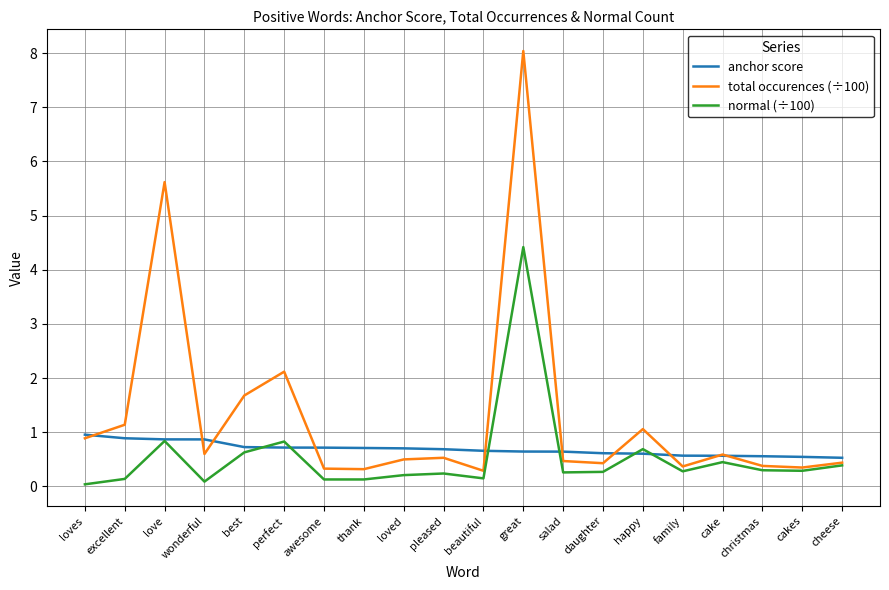

What is the maximum value shown in the chart?

8.0